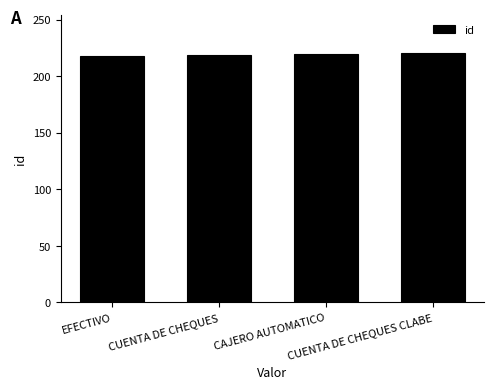

What is the sum of all values?

878